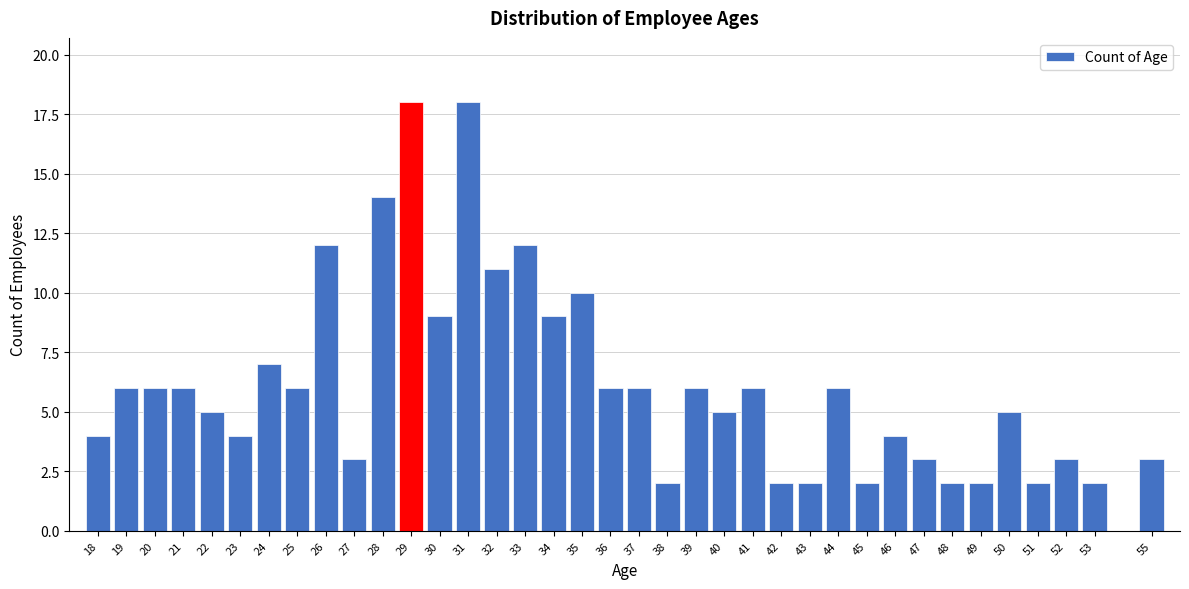

Is it true that the value at 43 is 2?

True